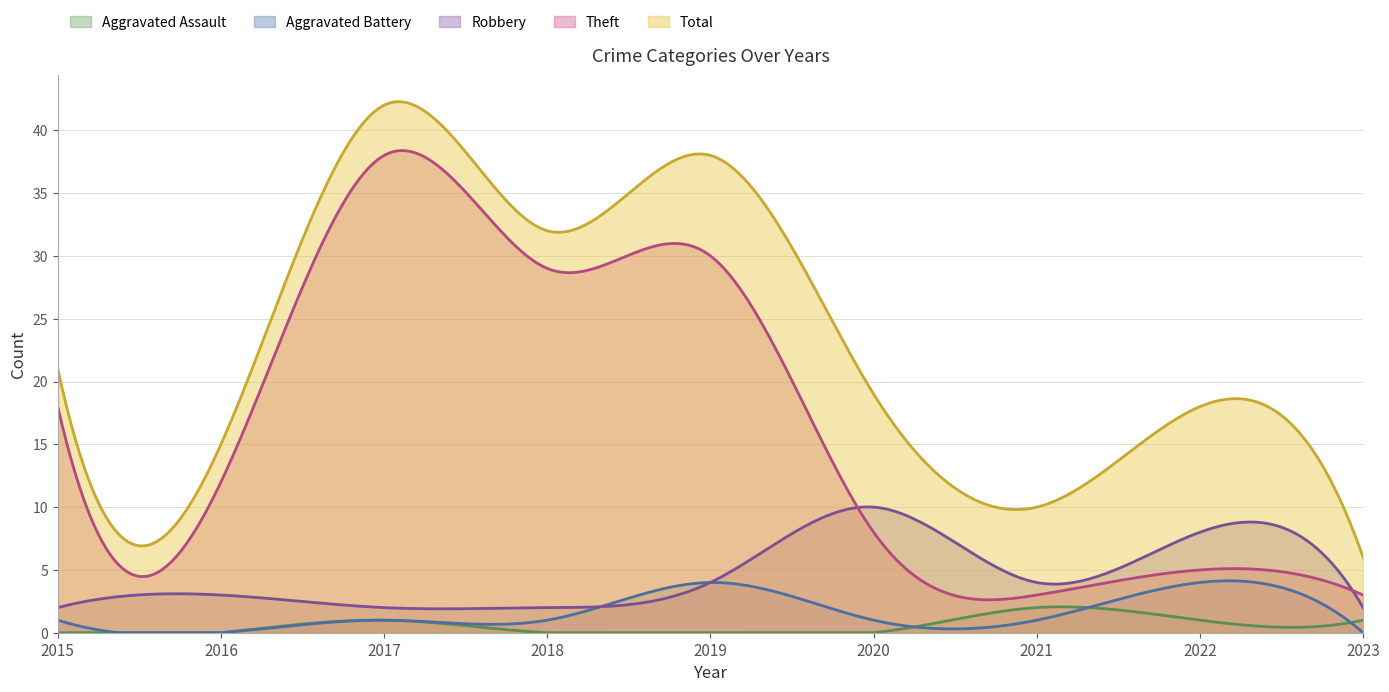

At which label does Theft first exceed 12?

2015